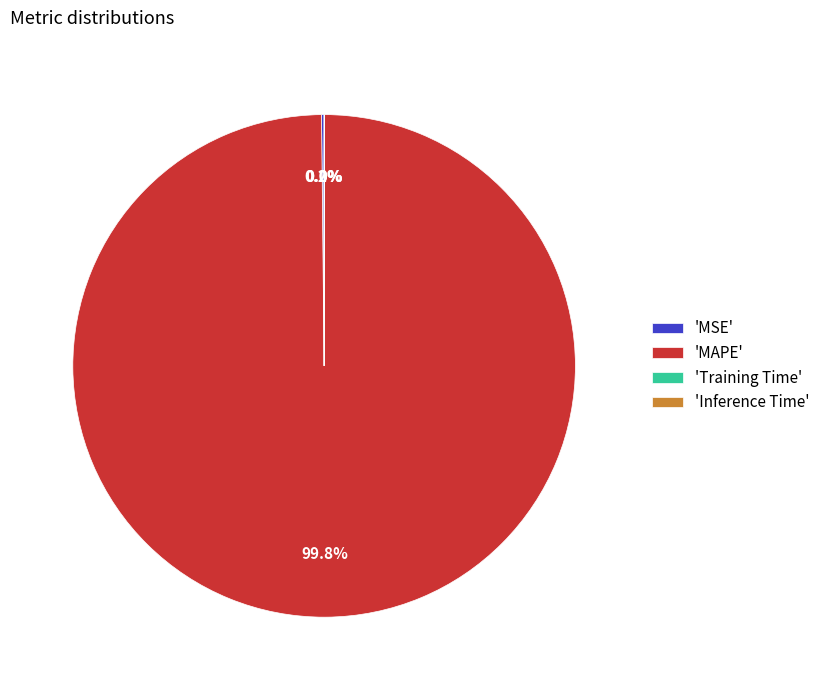

How much of the chart is everything except 'MAPE'?

0.2%